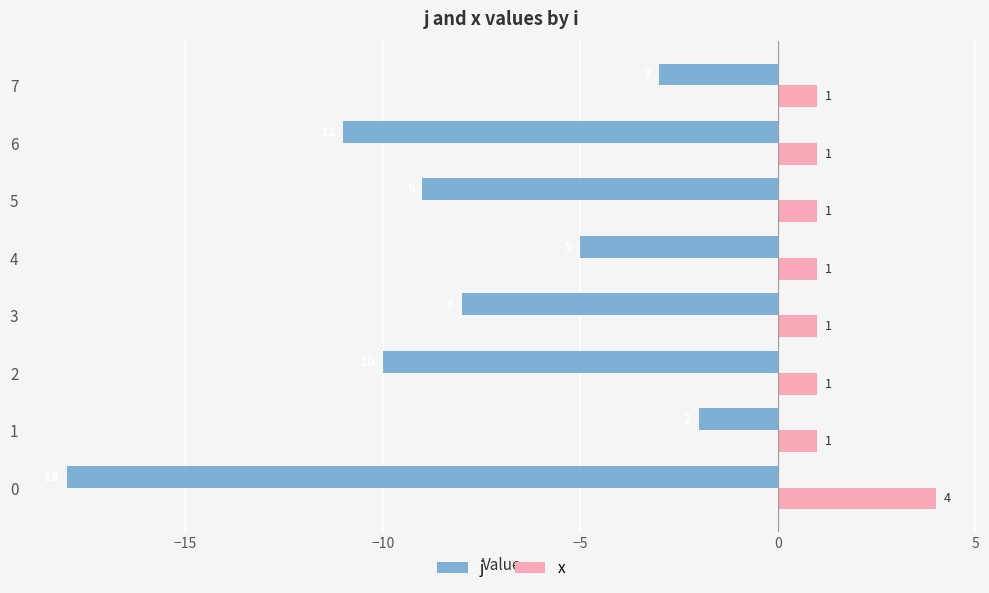

Which category has the lowest value in the j series?

0